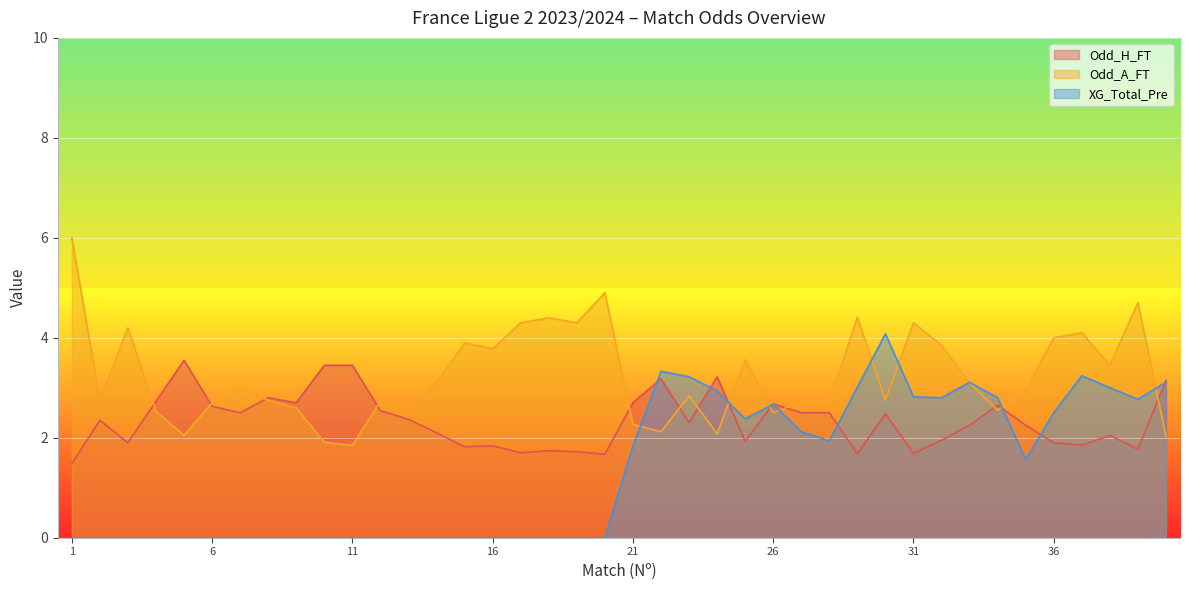

Is the value of Odd_H_FT at 38 greater than the value of Odd_A_FT at 39?

No